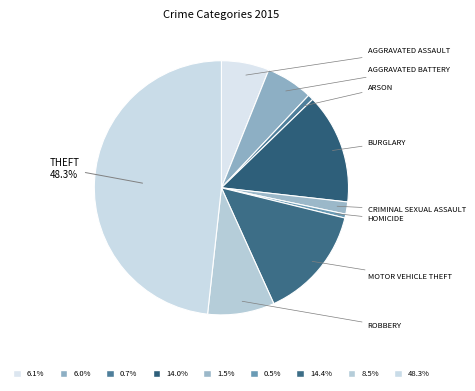

How many slices are in this pie chart?

9